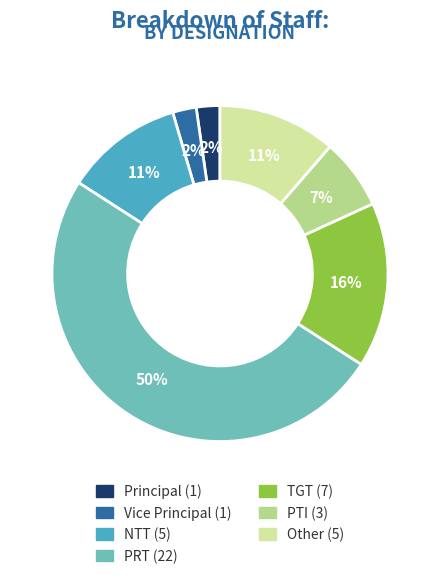

To the nearest percent, what portion does Vice Principal represent?

2%